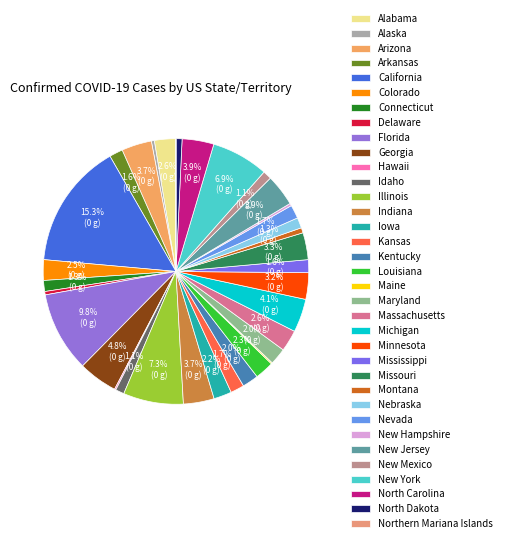

Which slice is the largest?

California